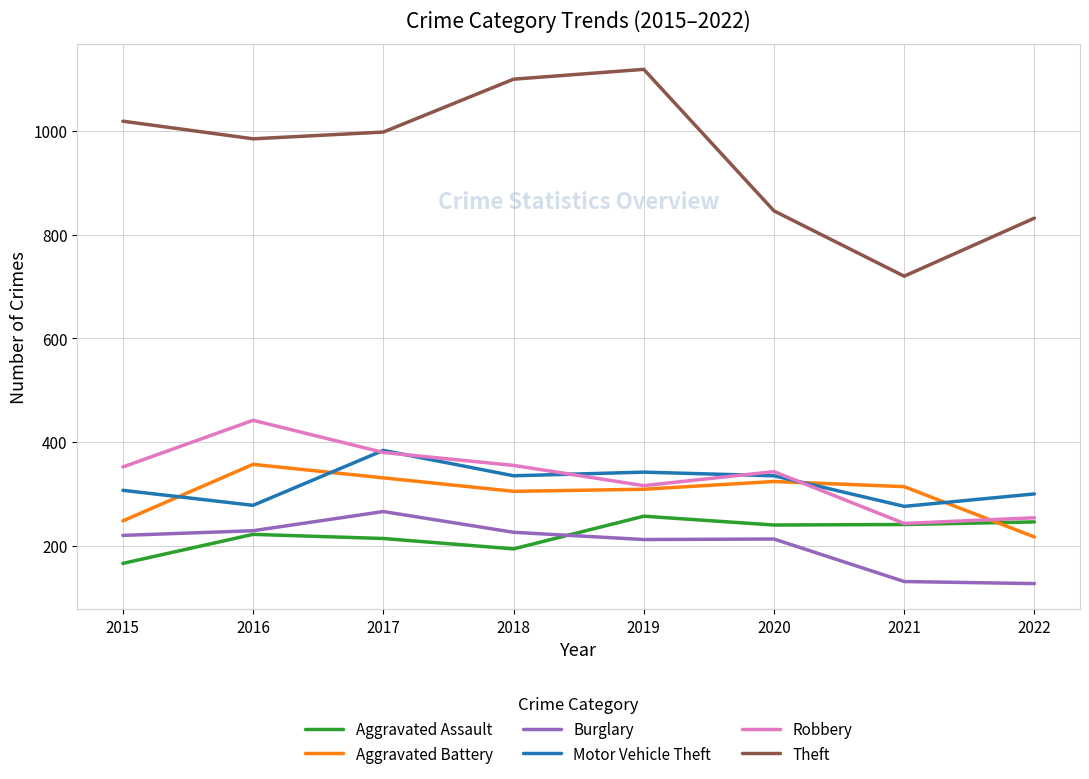

The value of Theft at 2022 is 1226. True or false?

False